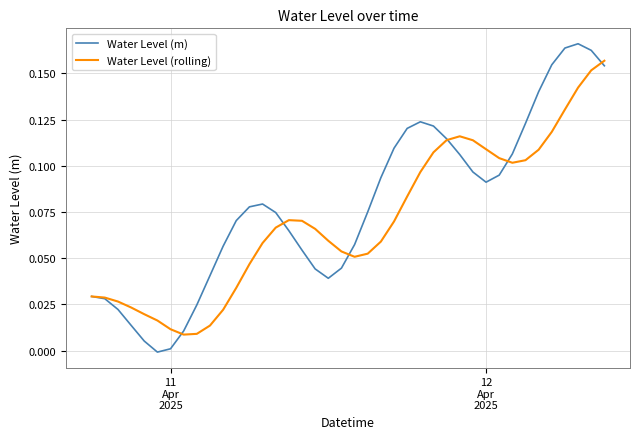

True or false: Water Level (rolling) and Water Level (m) cross at least once.

True